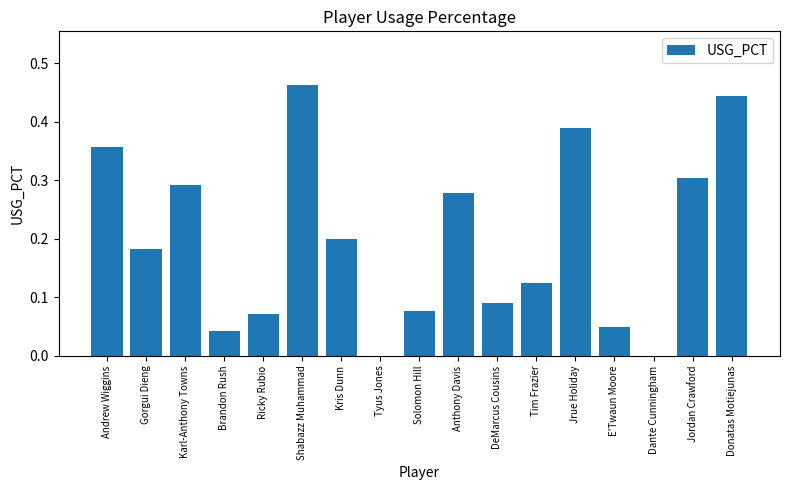

True or false: the data shows 0.0 at Brandon Rush.

True